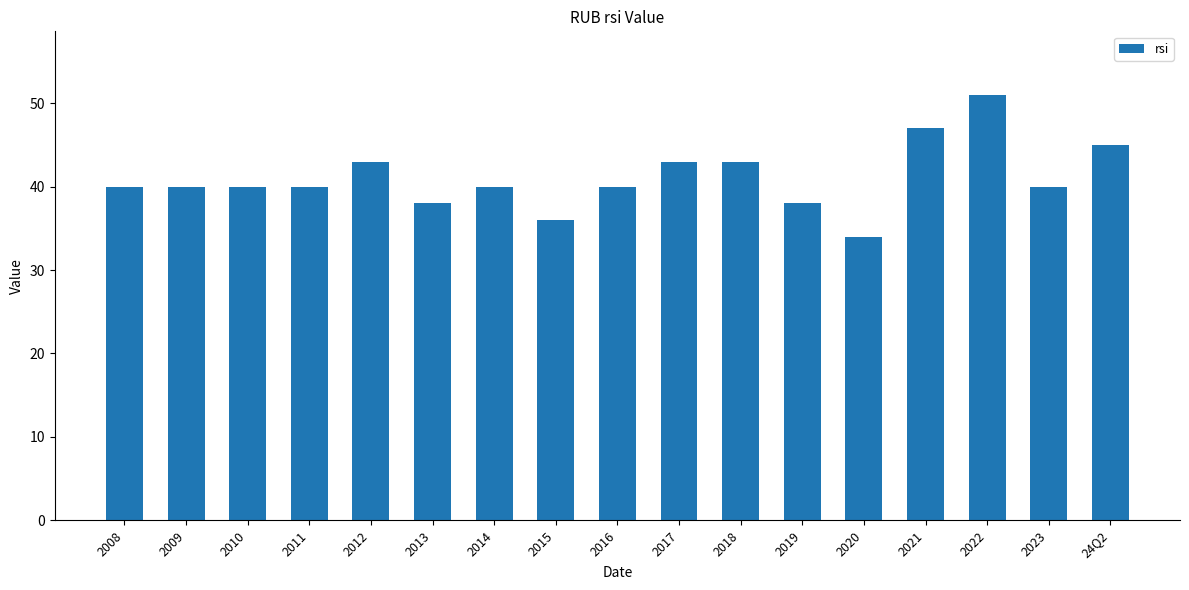

Reading left to right, extract all data points from this chart.

40	40	40	40	43	38	40	36	40	43	43	38	34	47	51	40	45